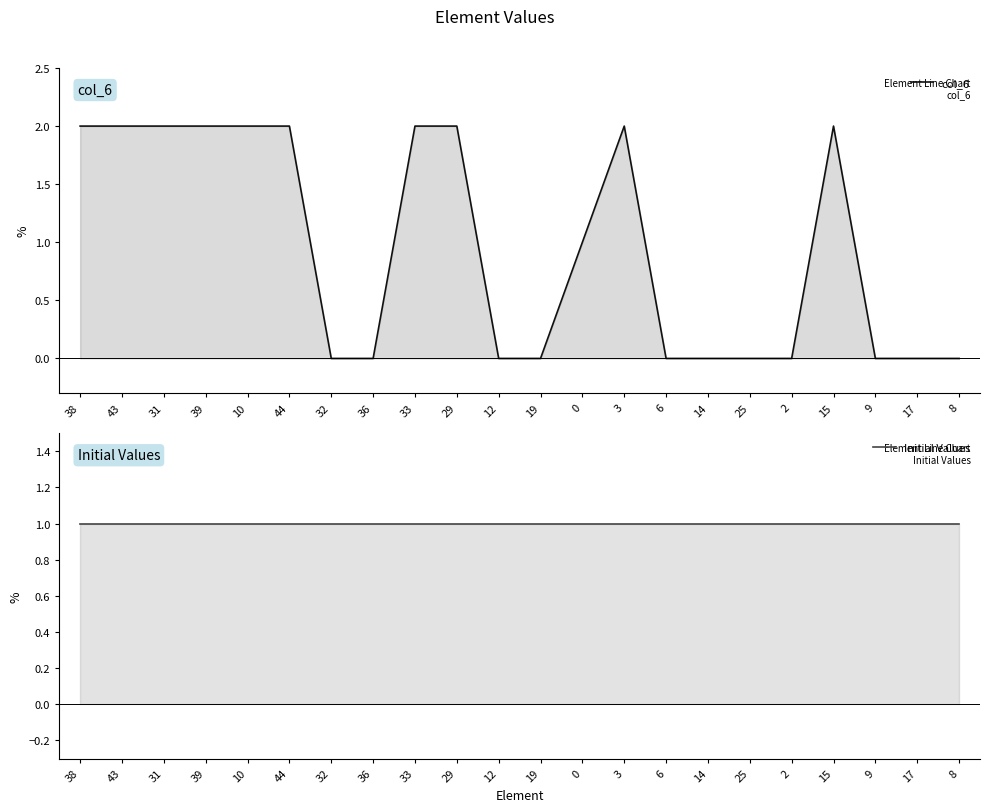

How many intersections are there between Initial Values and col_6?

6